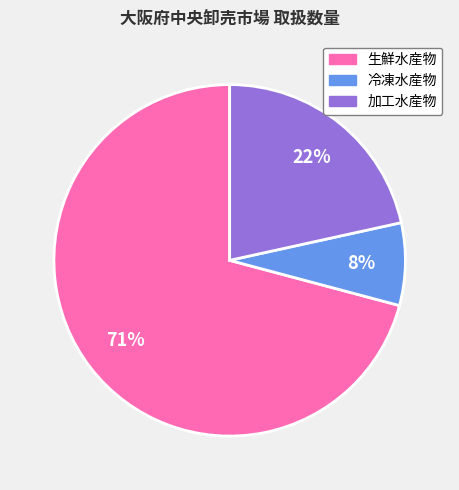

Count the number of slices in the pie.

3